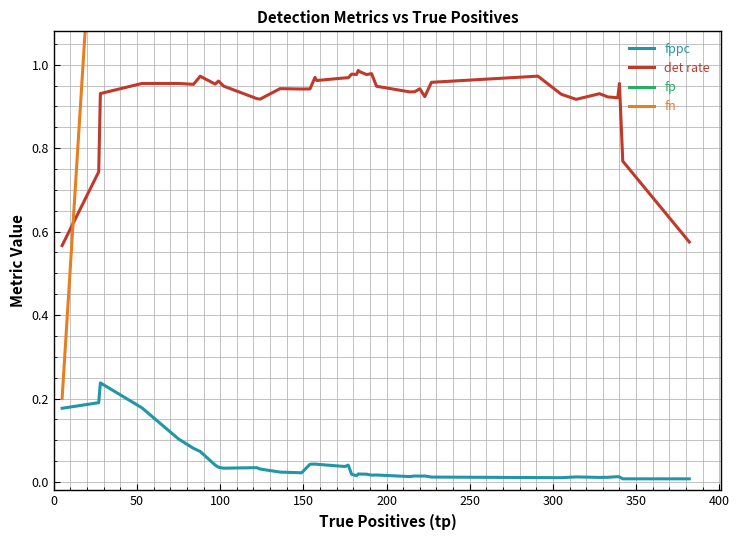

True or false: fppc and det rate intersect in this chart.

False